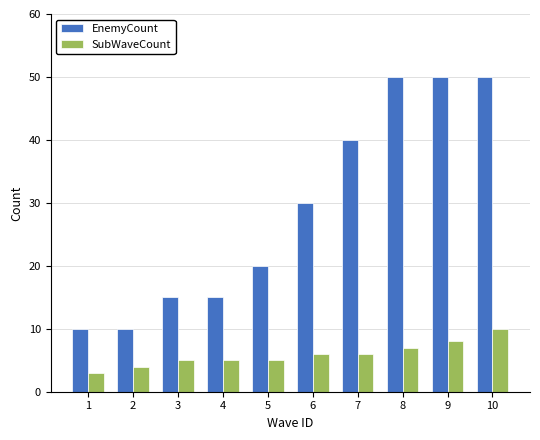

Which series has the largest range (max minus min)?

EnemyCount